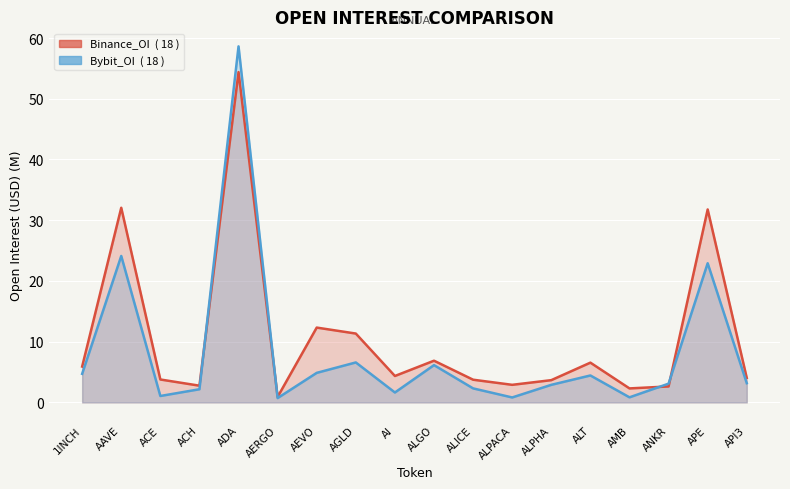

What is the maximum value shown in the chart?

58.6